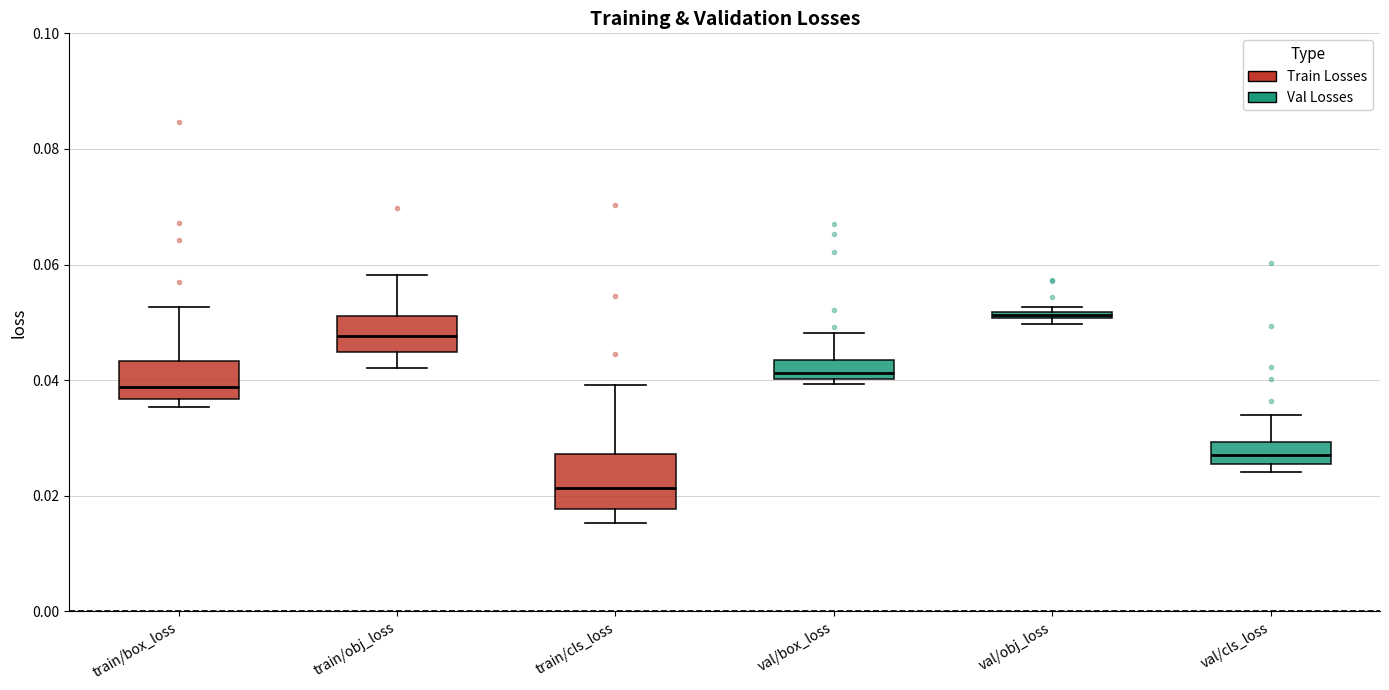

Which box is the tallest, from its lower edge to its upper edge?

train/cls_loss